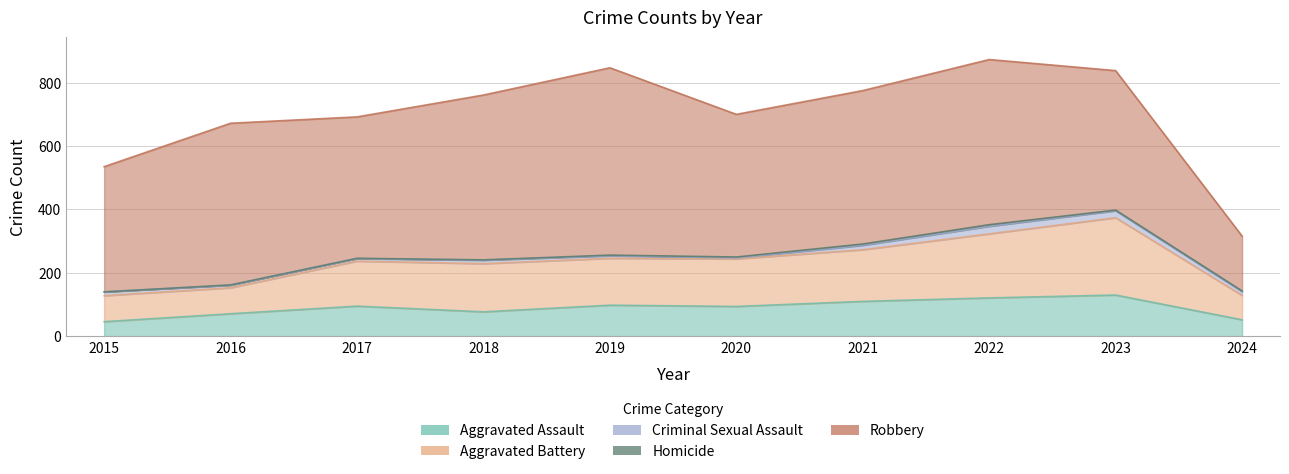

What is the difference between the maximum and minimum values in the Aggravated Assault series?

84